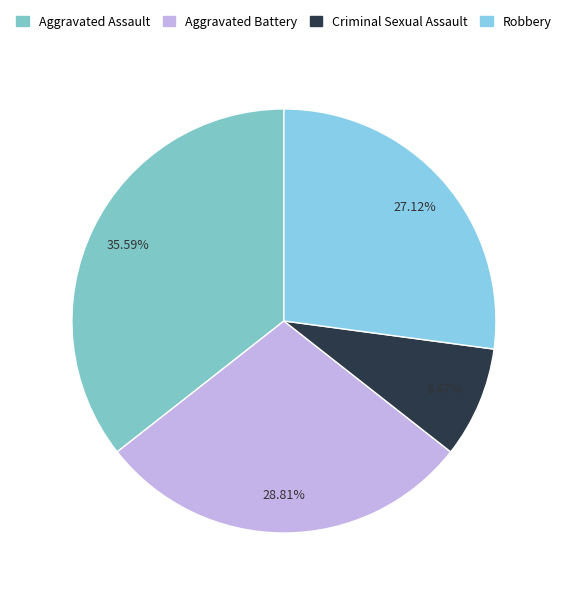

Is there any slice that represents more than half of the pie?

No